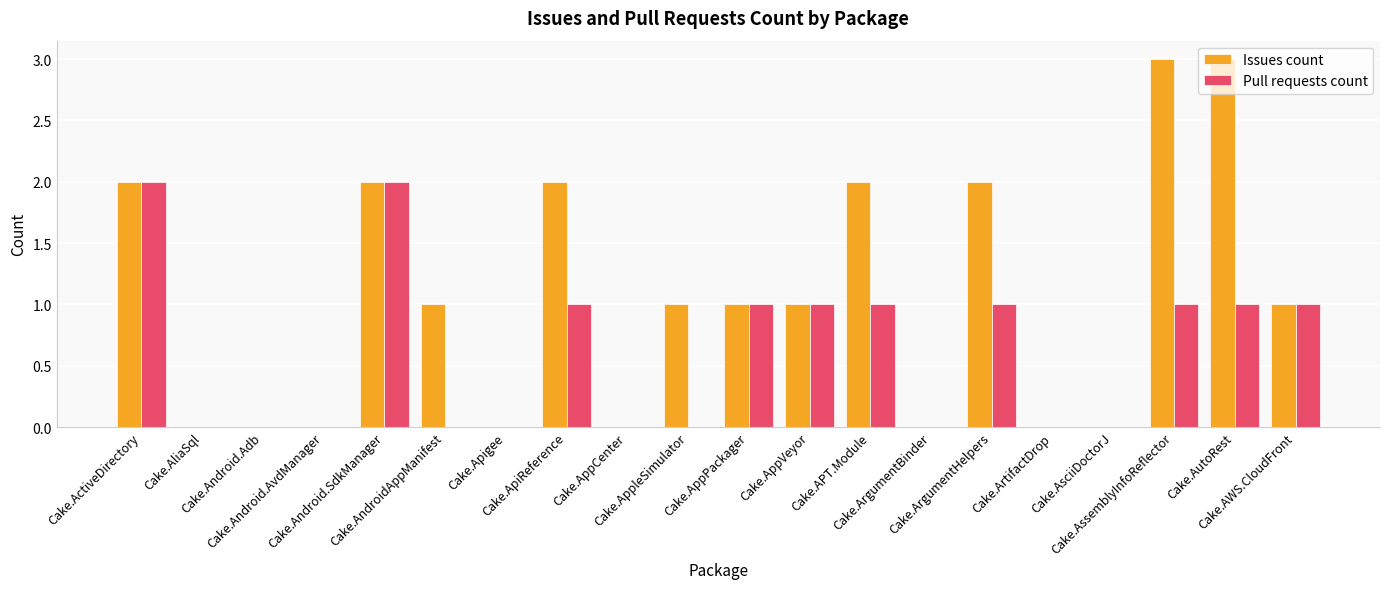

How many groups of bars are there?

20